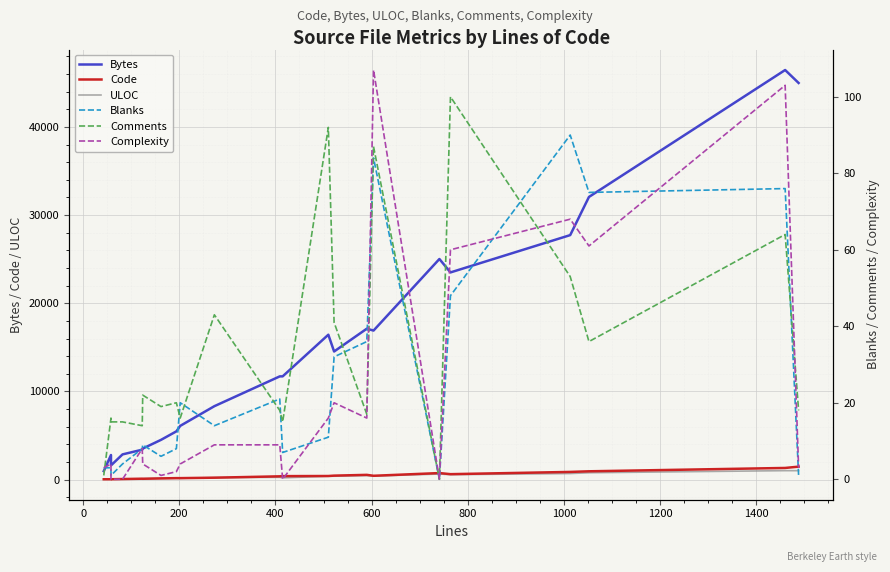

List the series in order of their peak value, lowest first.

Blanks, Comments, Complexity, ULOC, Code, Bytes